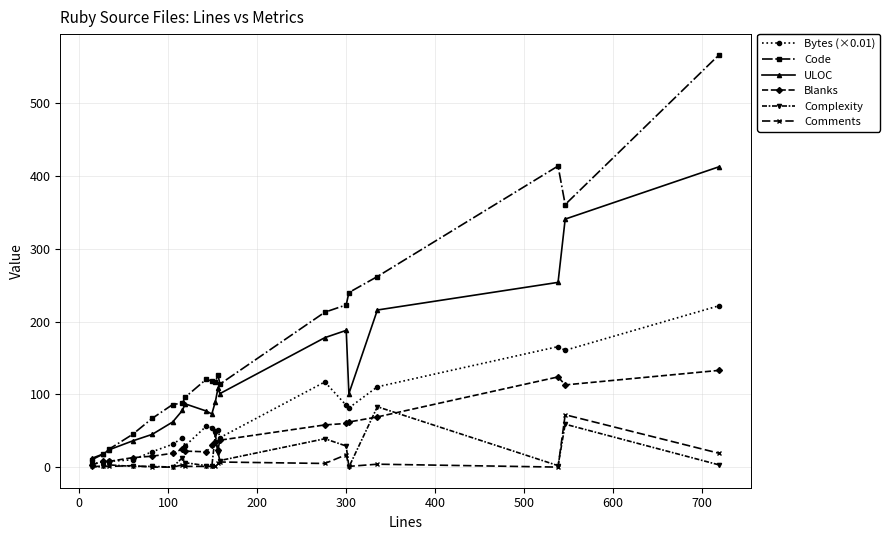

What is the maximum value shown in the chart?

567.0